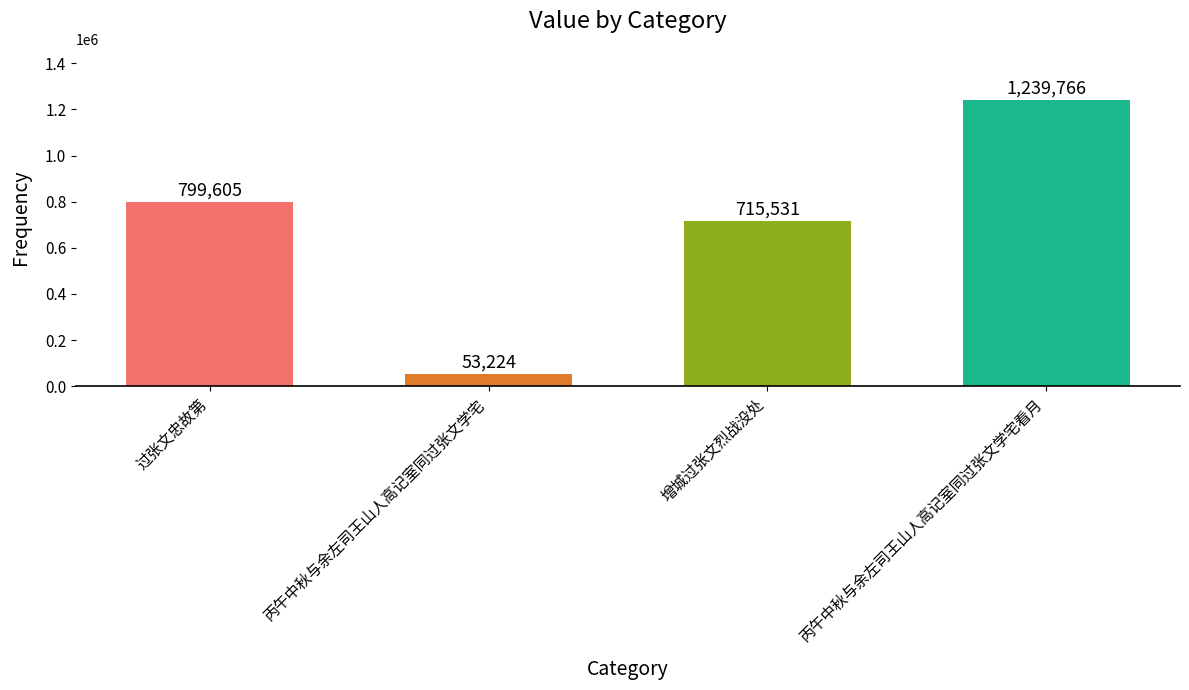

What is the sum of the values at 丙午中秋与余左司王山人高记室同过张文学宅看月 and 过张文忠故第?

2039371